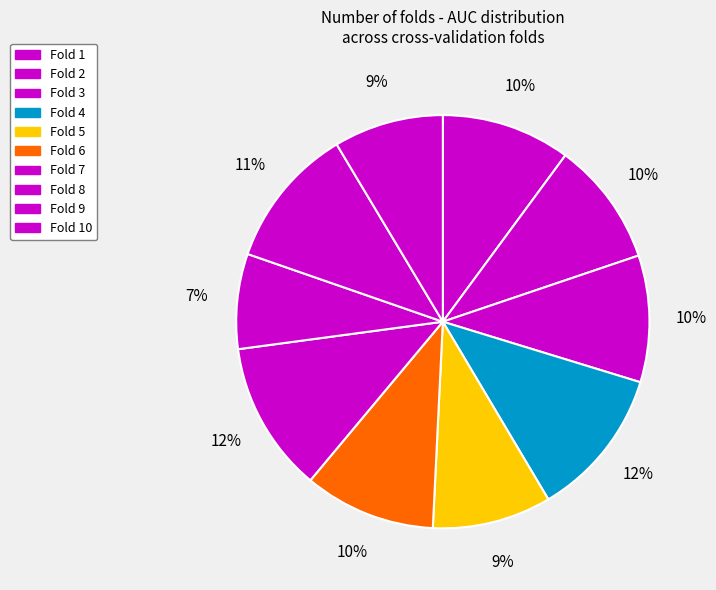

What is the change in value from Fold 4 to Fold 6?

-0.1